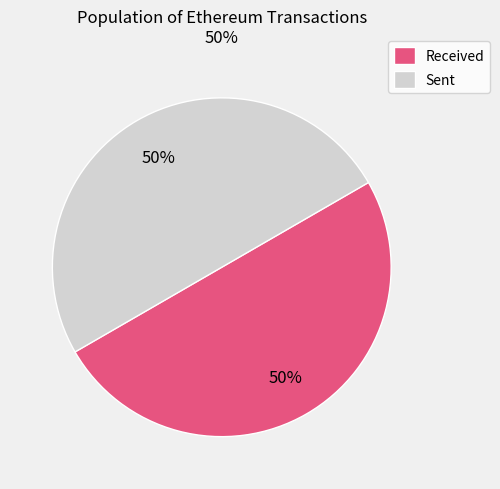

To the nearest percent, what portion does Received represent?

50%